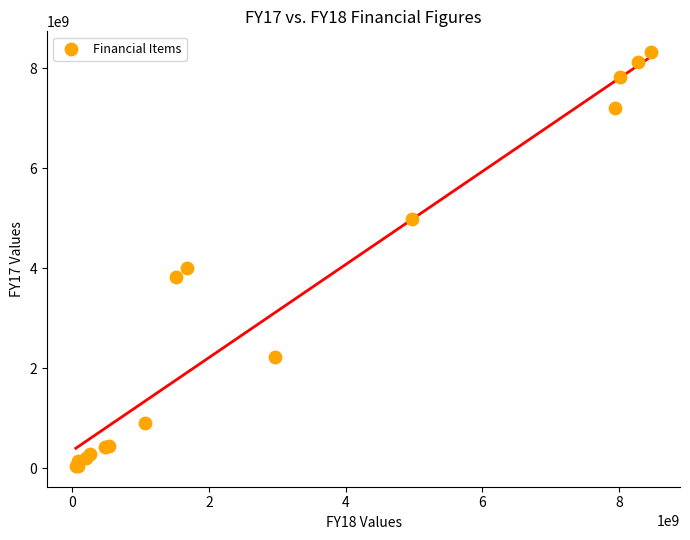

What Y value in the scatter plot is closest to 4182493932?

4006970904.2